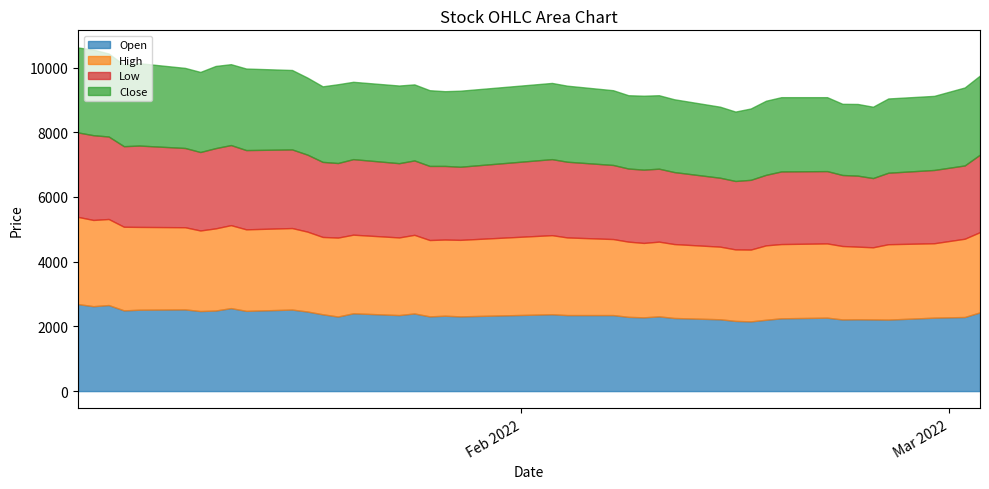

Rank the series at 2022-02-04 from lowest to highest value.

Low, Open, Close, High